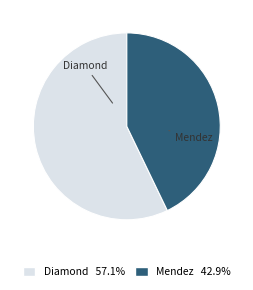

True or false: Mendez accounts for 43% of the total.

True